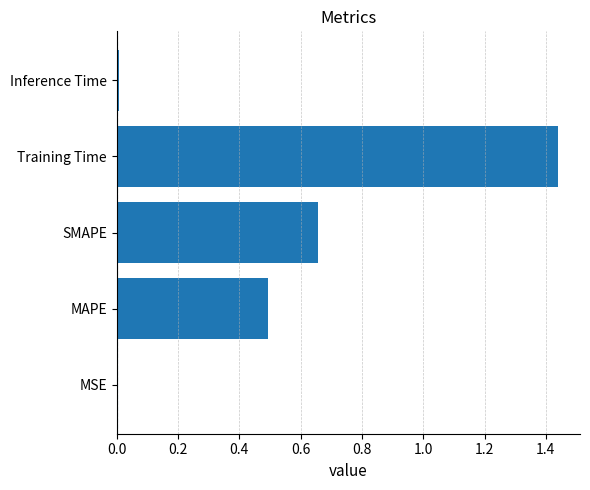

Which category has the highest value across all series?

Training Time